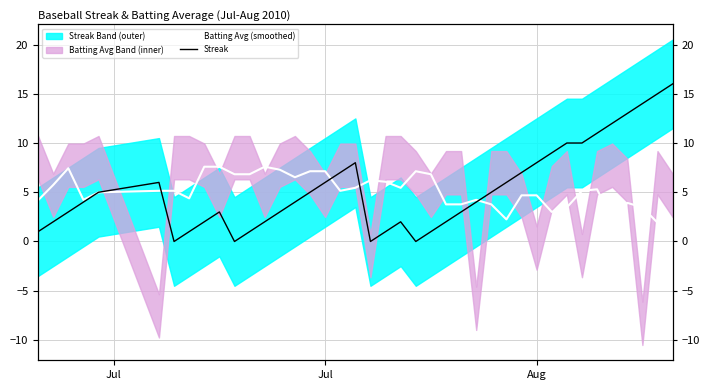

How many values in the Batting Avg (smoothed) series exceed 5?

22